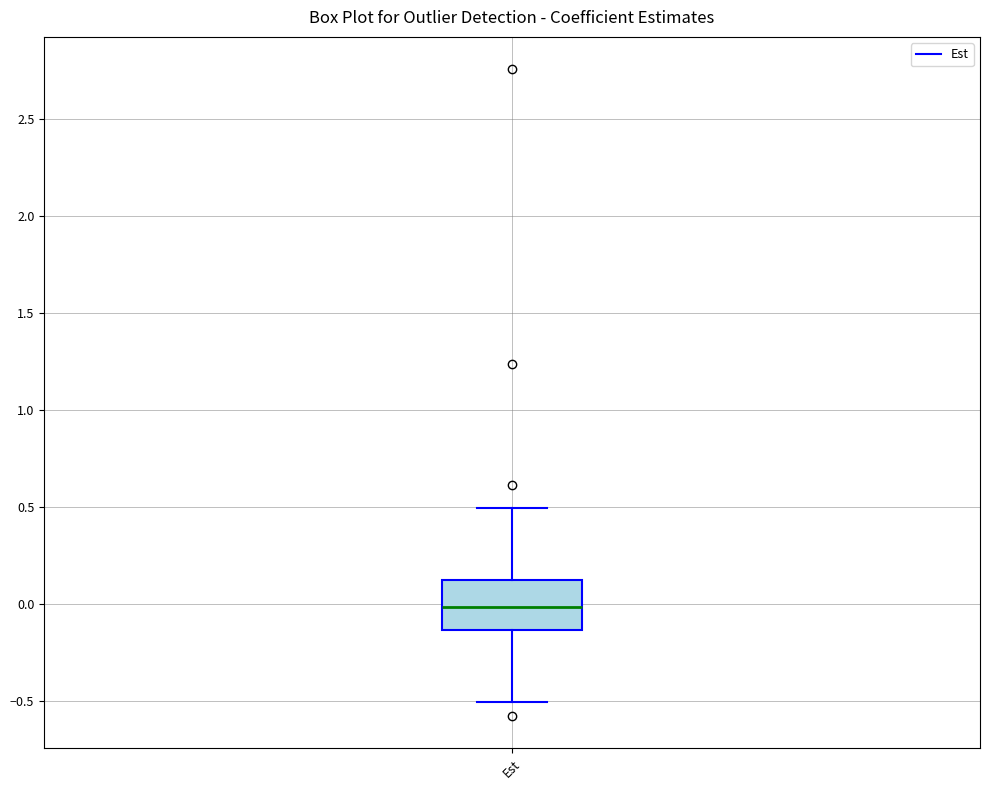

Transcribe this box plot: give where the median line is, the range the box spans, and where the two whiskers end, as read against the y-axis. The values are not printed on the chart, so give them approximately, as read against the axis.

median 0.00, box -0.15 to 0.15, whiskers -0.50 to 0.50